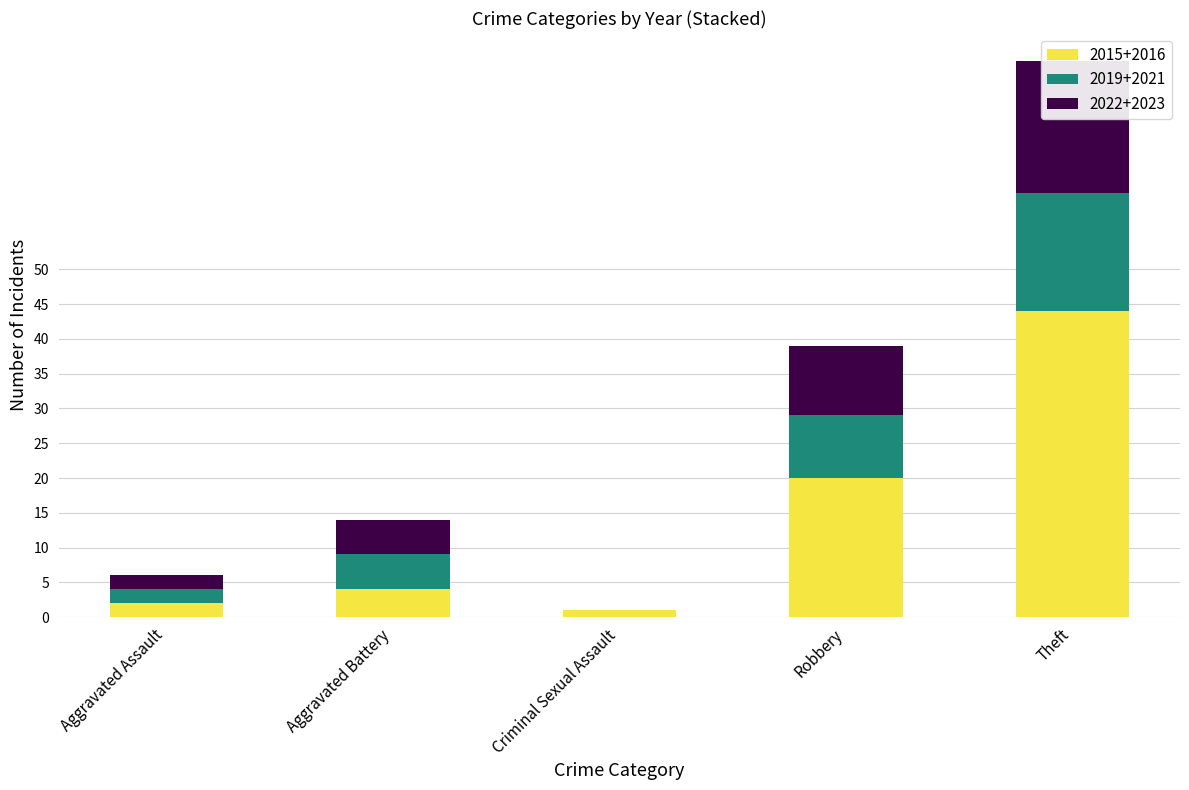

True or false: 2023 has a value of 0 at Criminal Sexual Assault.

True